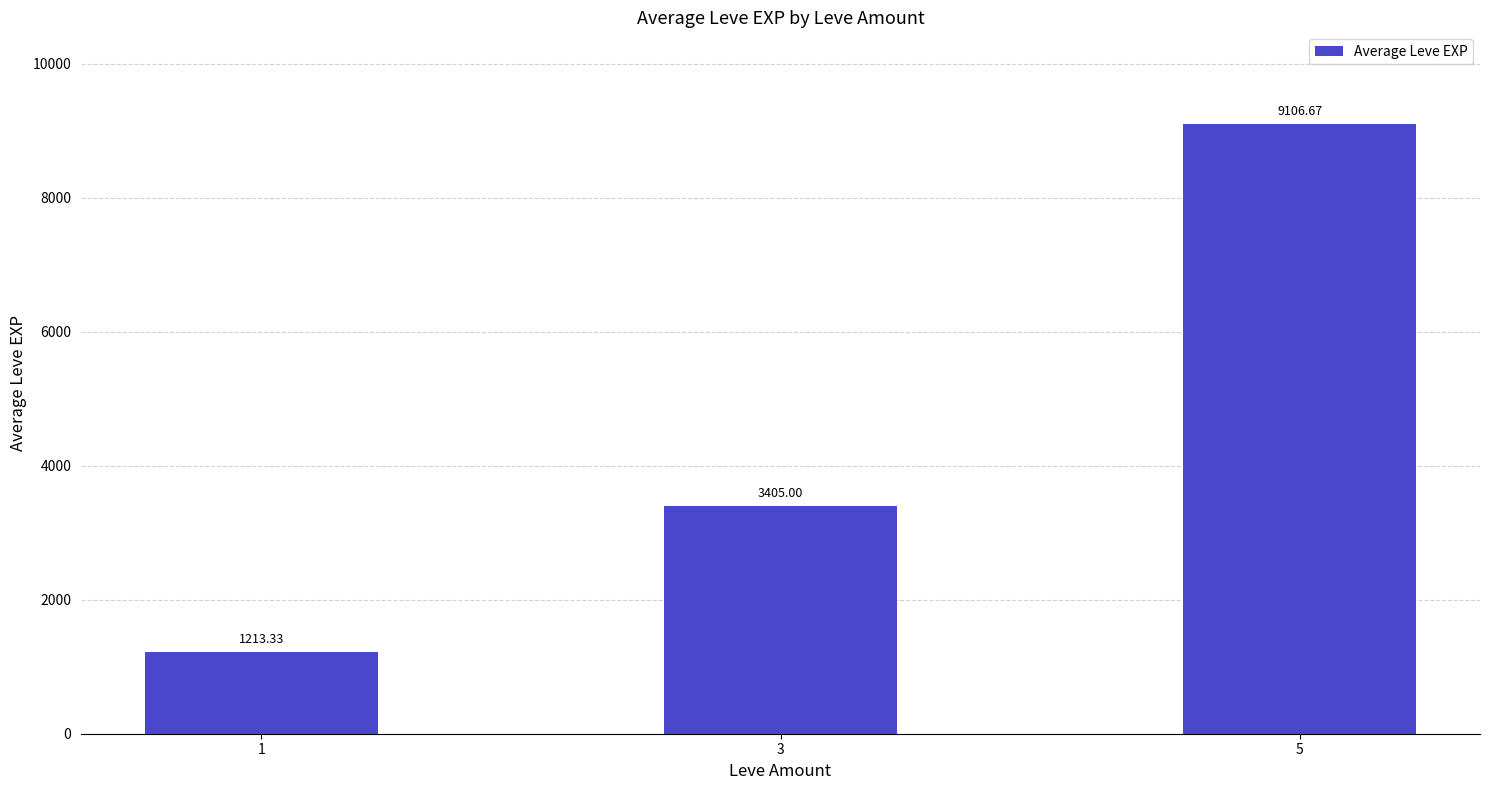

What is the smallest value displayed?

1213.3